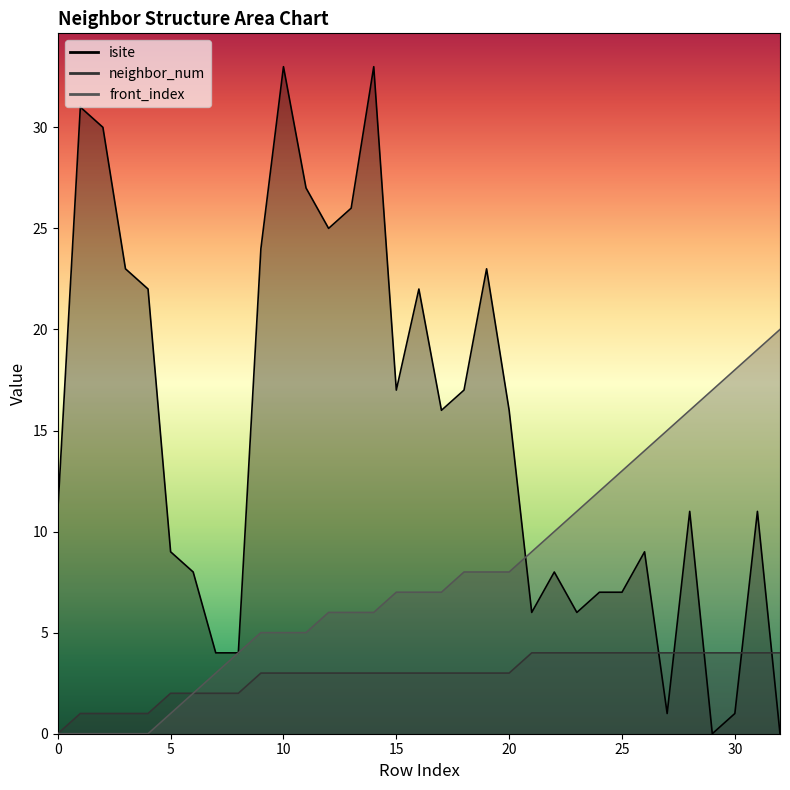

Reading left to right, extract all data points from this chart.

isite: 11	31	30	23	22	9	8	4	4	24	33	27	25	26	33	17	22	16	17	23	16	6	8	6	7	7	9	1	11	0	1	11	0
neighbor_num: 0	1	1	1	1	2	2	2	2	3	3	3	3	3	3	3	3	3	3	3	3	4	4	4	4	4	4	4	4	4	4	4	4
front_index: 0	0	0	0	0	1	2	3	4	5	5	5	6	6	6	7	7	7	8	8	8	9	10	11	12	13	14	15	16	17	18	19	20